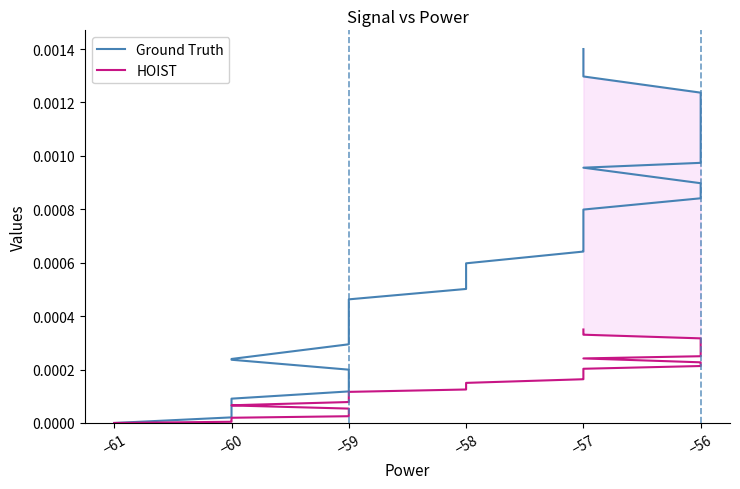

What is the label of the 21st point from the left?

−57